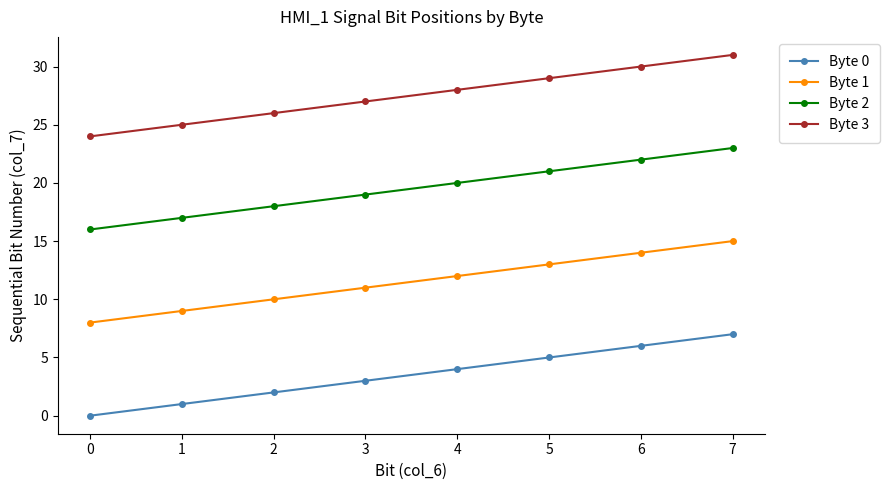

Reading left to right, what are all the values shown in this chart?

Byte 0: 0=0	1=1	2=2	3=3	4=4	5=5	6=6	7=7
Byte 1: 0=8	1=9	2=10	3=11	4=12	5=13	6=14	7=15
Byte 2: 0=16	1=17	2=18	3=19	4=20	5=21	6=22	7=23
Byte 3: 0=24	1=25	2=26	3=27	4=28	5=29	6=30	7=31